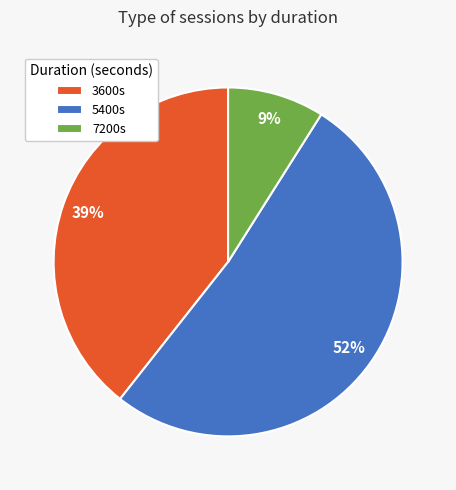

Which slice is the smallest?

7200s